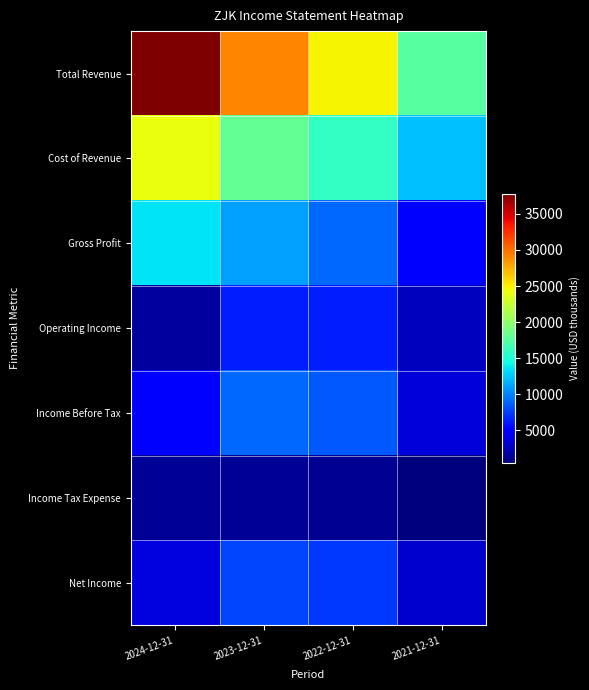

What is the total value across all series at 2023-12-31?

82400